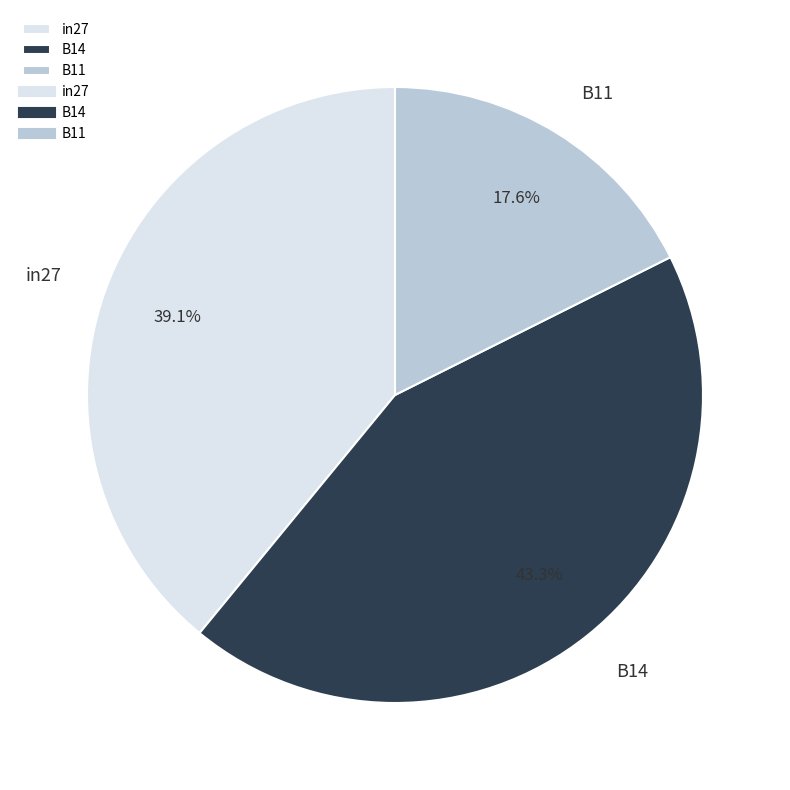

The B14 slice represents 55% of the pie. True or false?

False